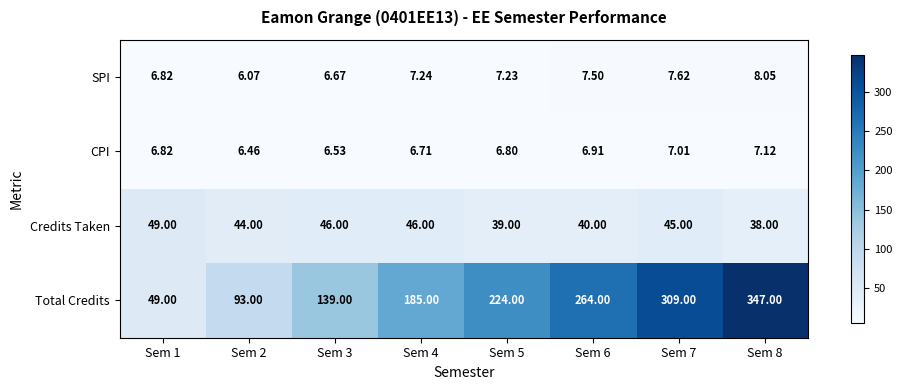

Which series changed the most between Sem 6 and Sem 8?

Total Credits